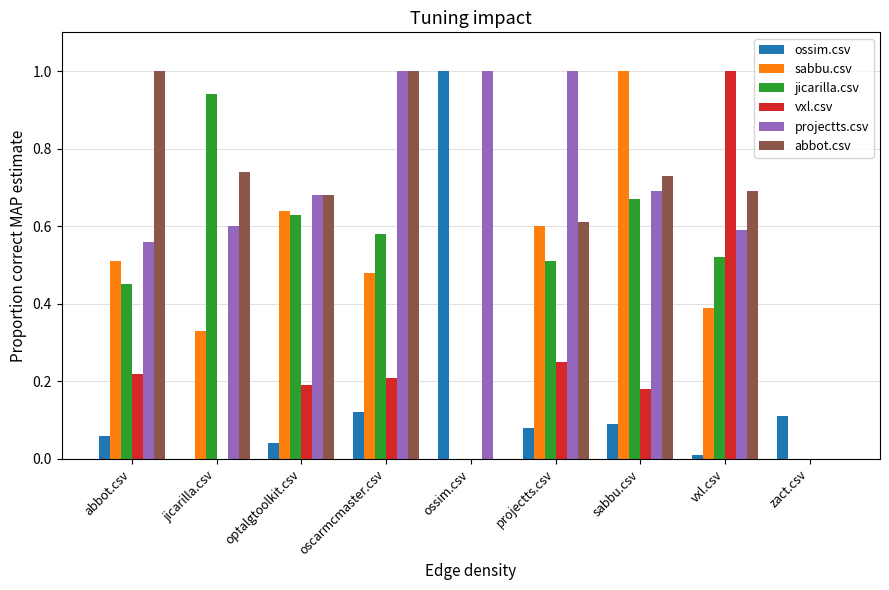

At which label does vxl.csv reach its peak?

vxl.csv